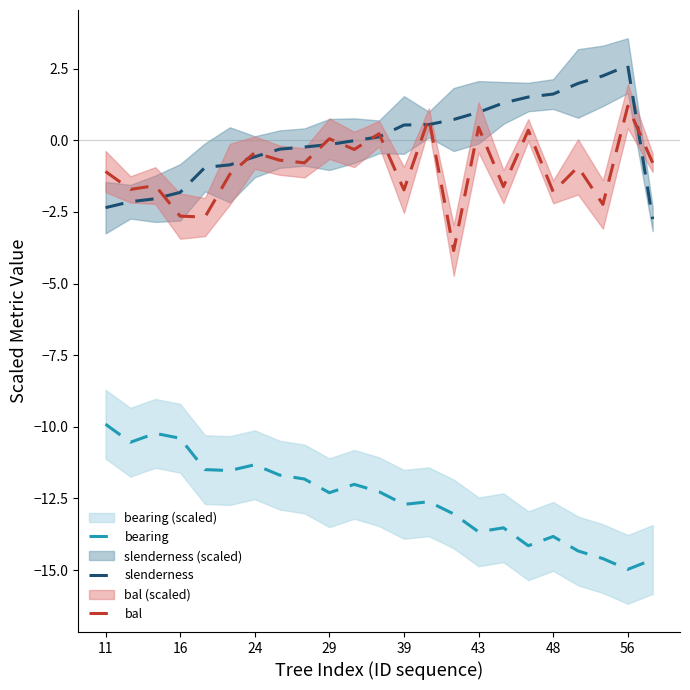

How many lines are shown in the chart?

3